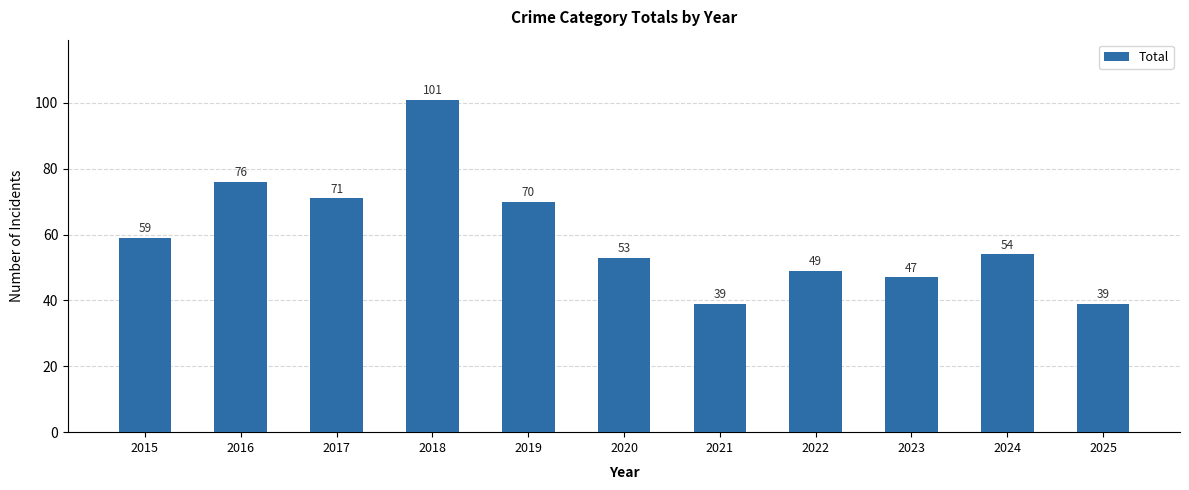

The chart shows a value of 39 at 2025. True or false?

True